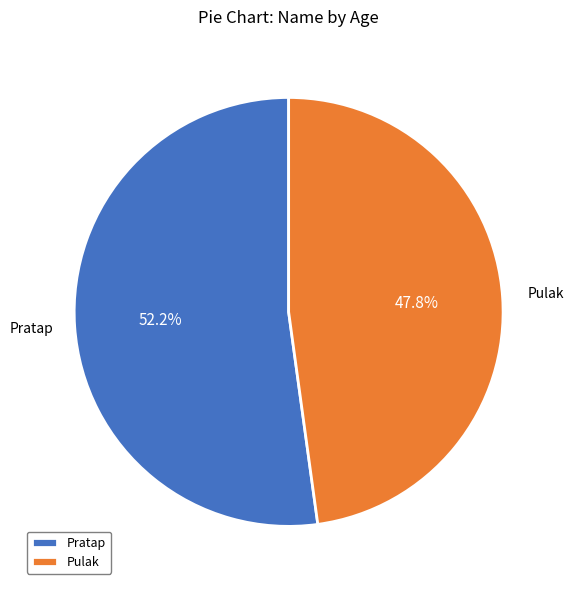

Does any single category account for the majority?

Yes